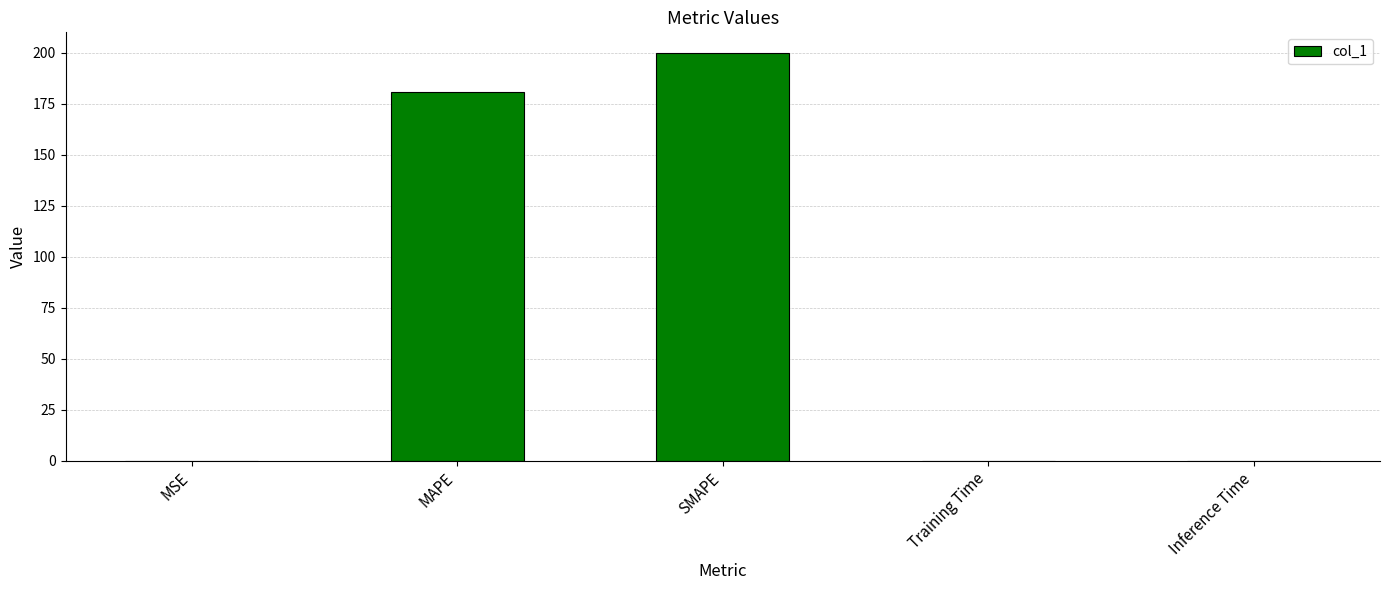

Which has a higher value, MAPE or SMAPE?

SMAPE